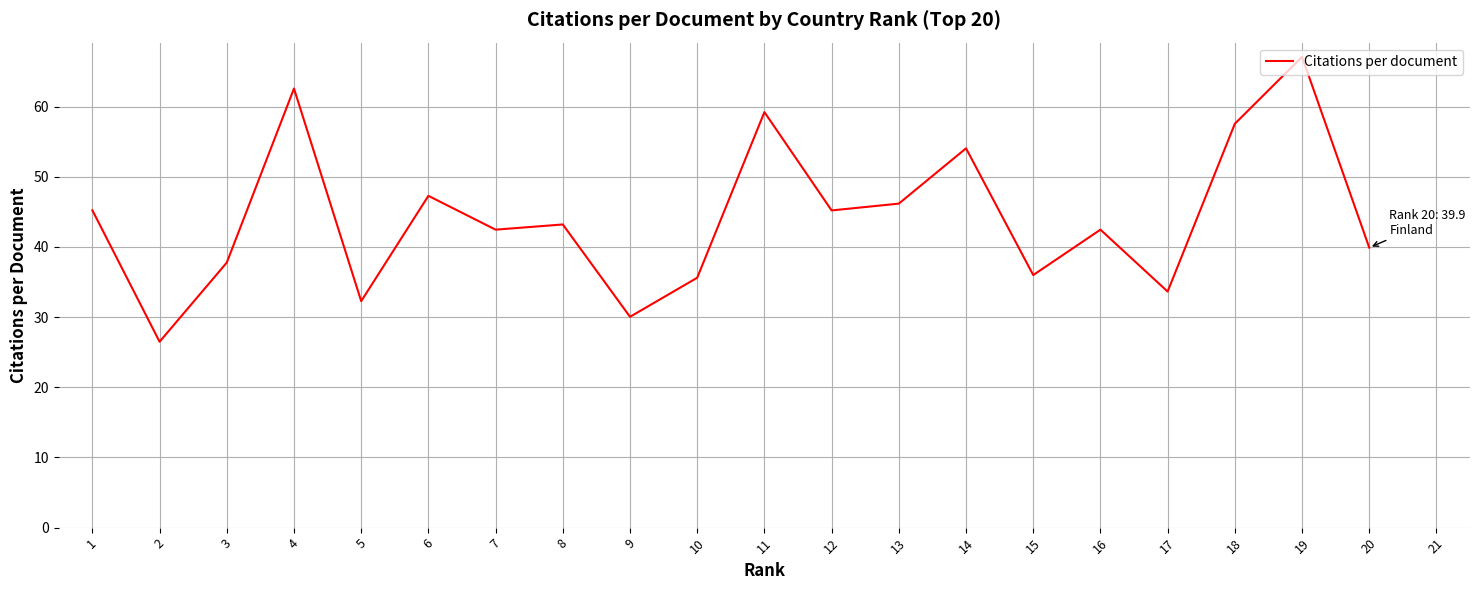

What is the approximate value at 2?

26.5